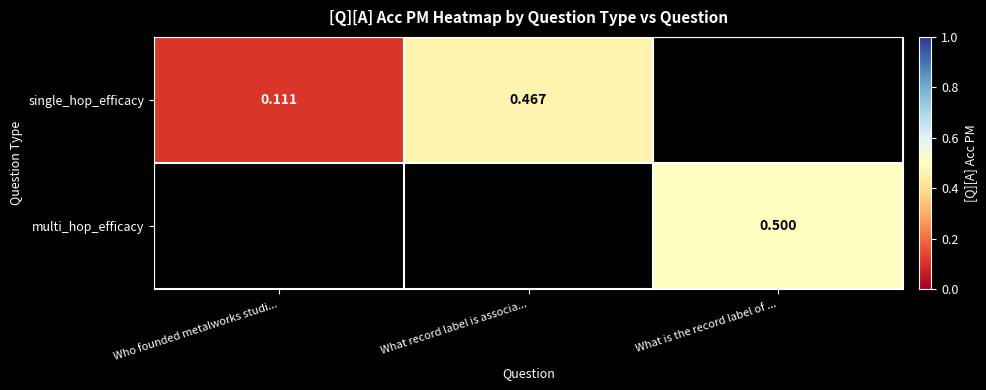

How many positive values does the multi_hop_efficacy series have?

1